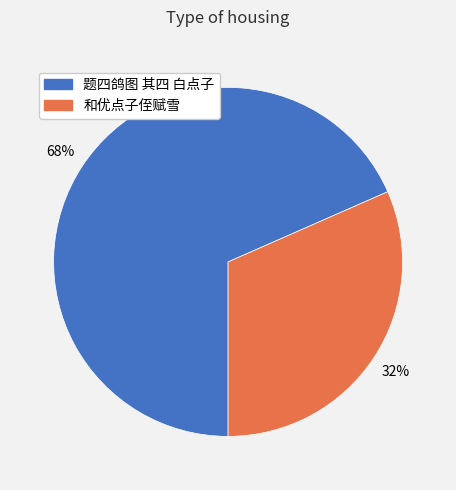

True or false: 题四鸽图 其四 白点子 accounts for 83% of the total.

False